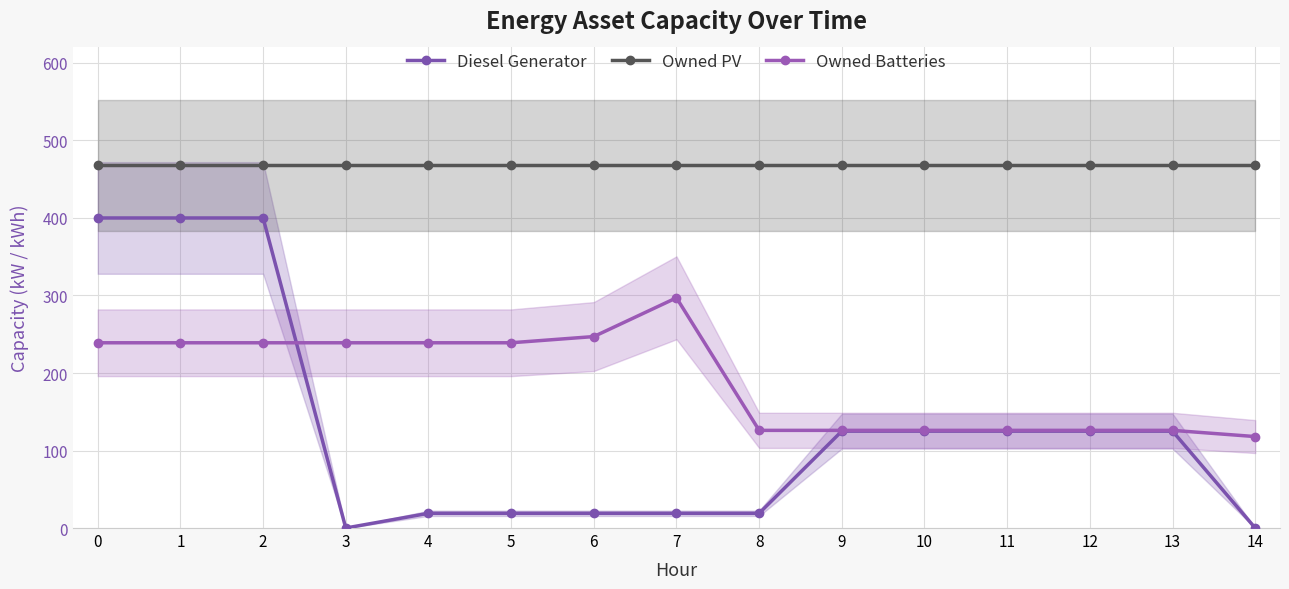

Reading left to right, transcribe all the data shown in this chart.

Diesel Generator: 400	400	400	0	19	19	19	19	19	125	125	125	125	125	0
Owned PV: 468	468	468	468	468	468	468	468	468	468	468	468	468	468	468
Owned Batteries: 239	239	239	239	239	239	247	297	126	126	126	126	126	126	118